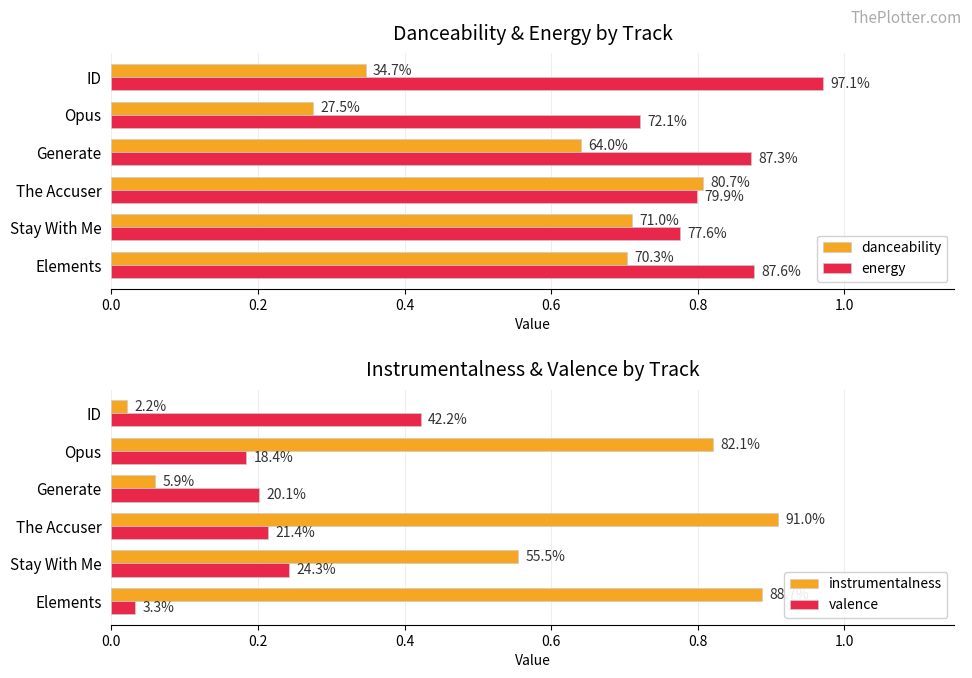

What position from the left is The Accuser?

3